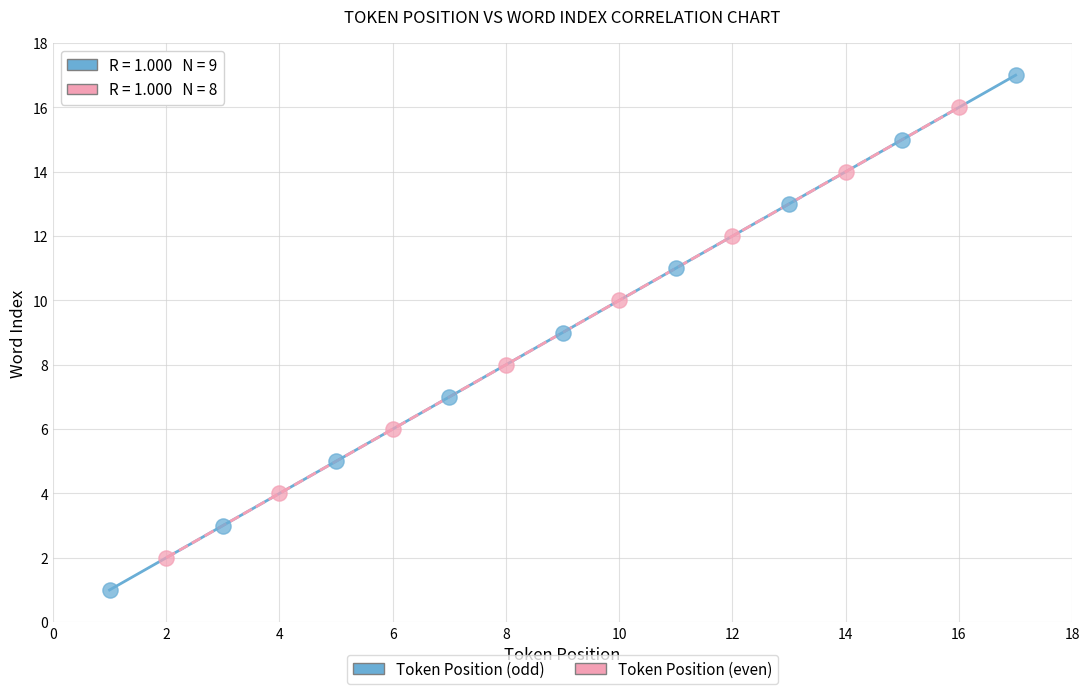

Which series has the largest Y range (max minus min)?

Token Position (odd)